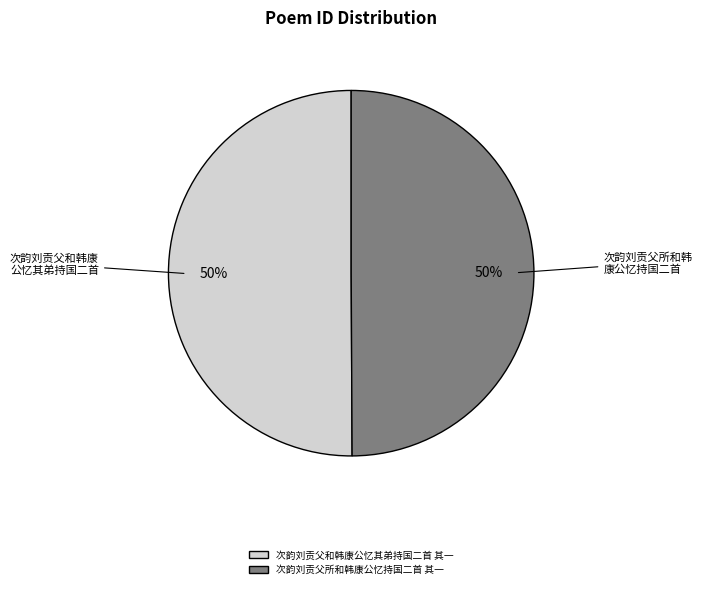

Is the sum of 次韵刘贡父所和韩康公忆持国二首 其一 and 次韵刘贡父和韩康公忆其弟持国二首 其一 greater than half?

Yes